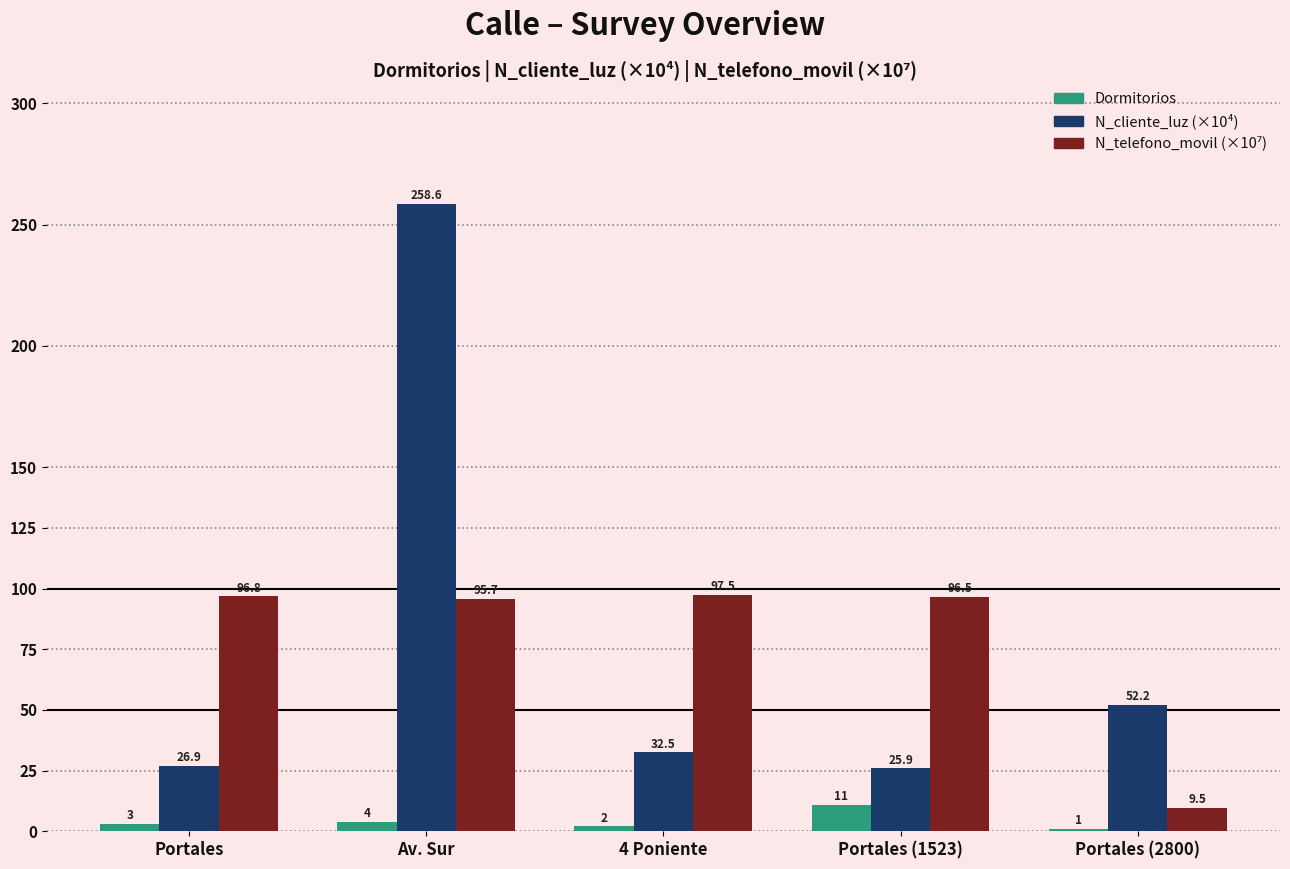

What is the sum of the N_cliente_luz (×10⁴) values at Portales (2800) and Portales (1523)?

78.1